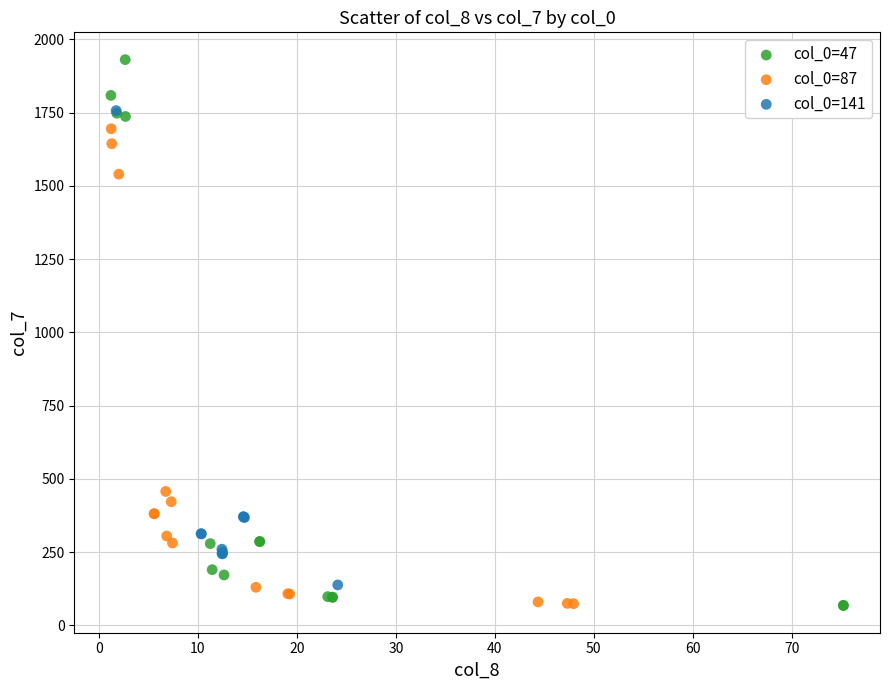

Which series reaches the maximum Y coordinate?

col_0=47